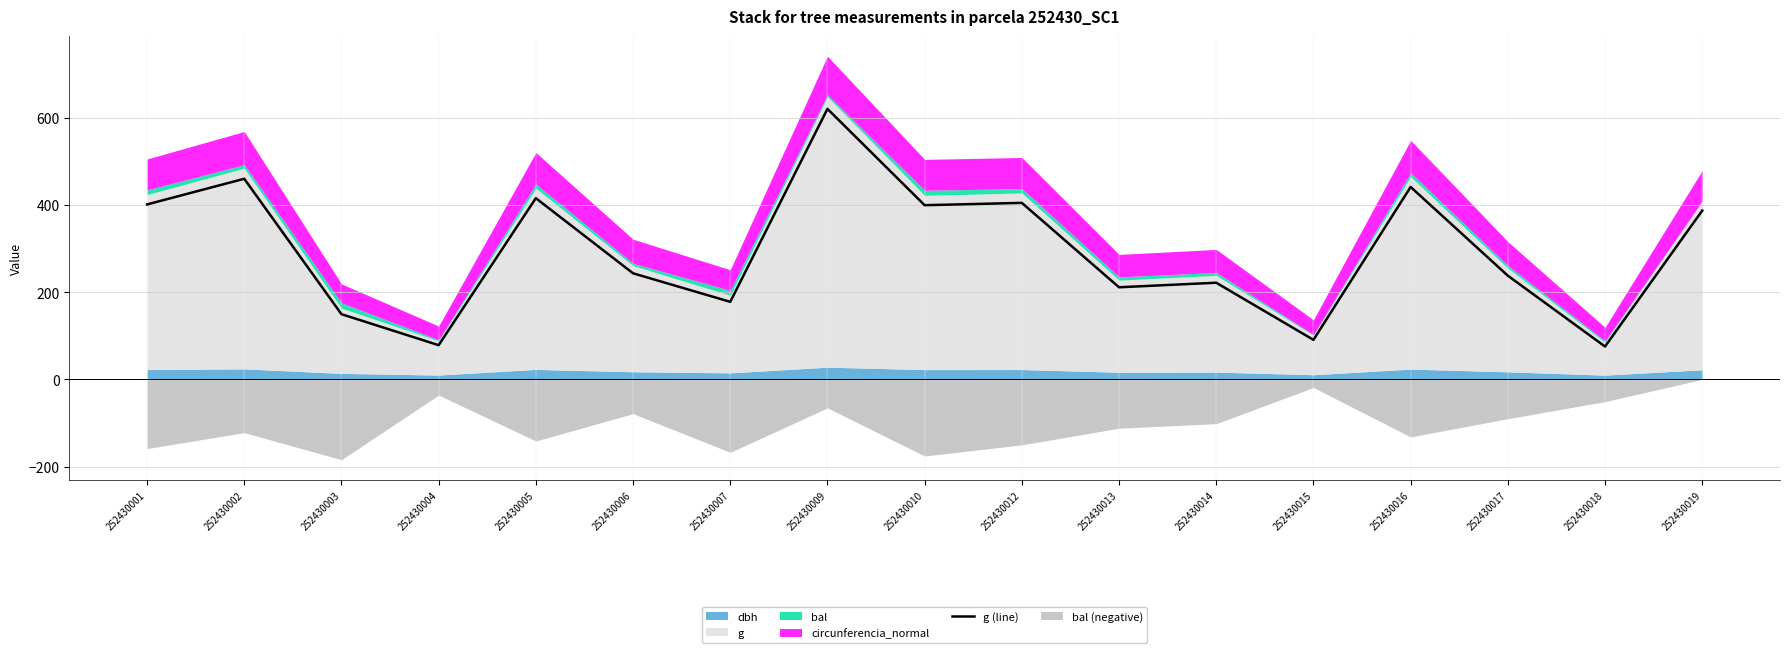

Approximately how many times larger is the value at 252430013 compared to 252430006?

0.9